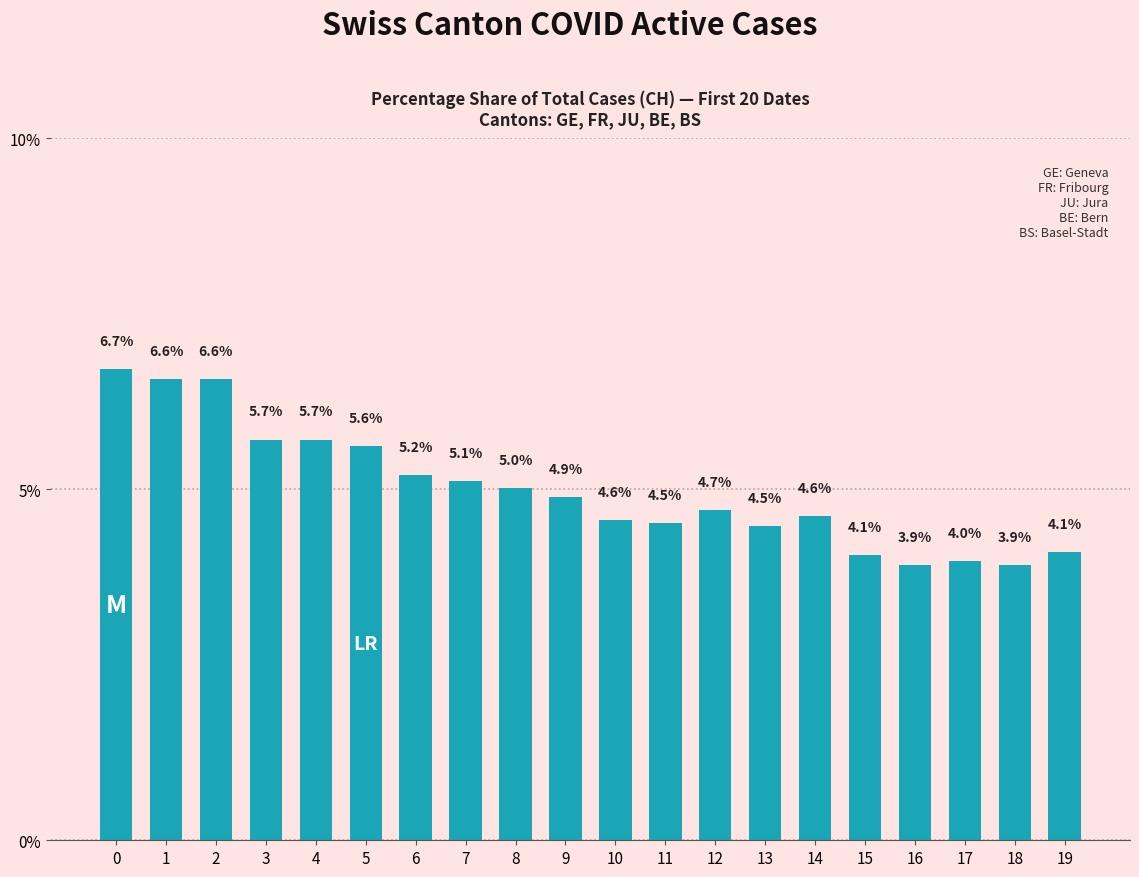

Reading right to left, transcribe all the data shown in this chart.

19=4.1	18=3.9	17=4.0	16=3.9	15=4.1	14=4.6	13=4.5	12=4.7	11=4.5	10=4.6	9=4.9	8=5.0	7=5.1	6=5.2	5=5.6	4=5.7	3=5.7	2=6.6	1=6.6	0=6.7